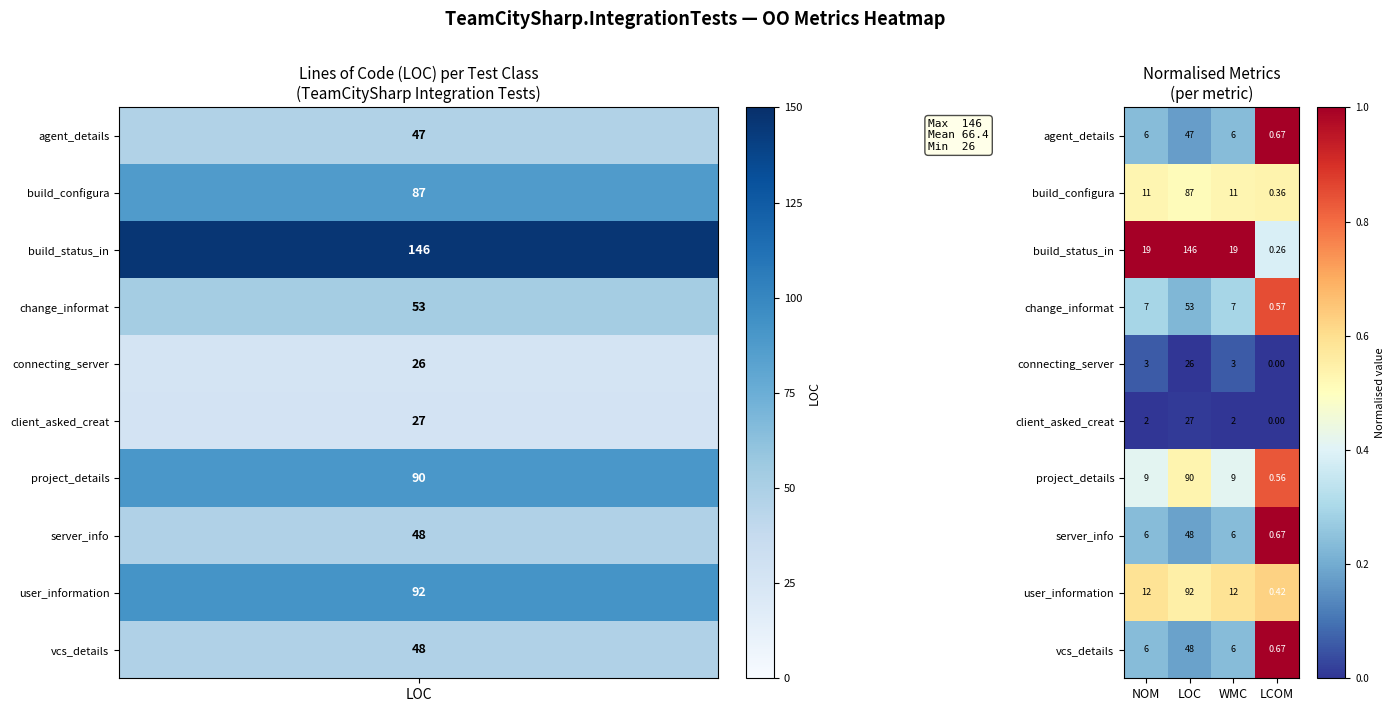

Which label corresponds to the smallest value in the chart?

LCOM